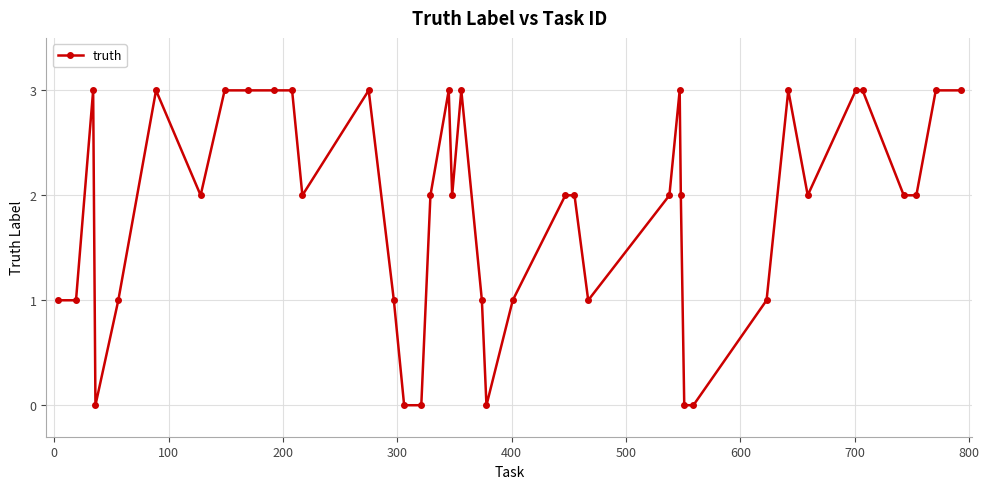

What is the difference between the maximum and second lowest values?

3